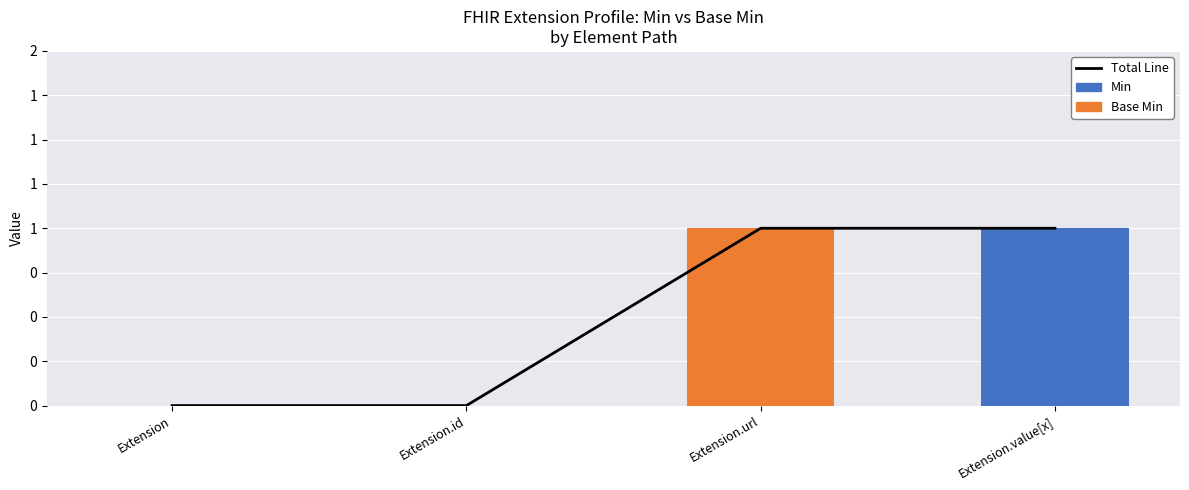

What is the total value across all series at Extension.value[x]?

2